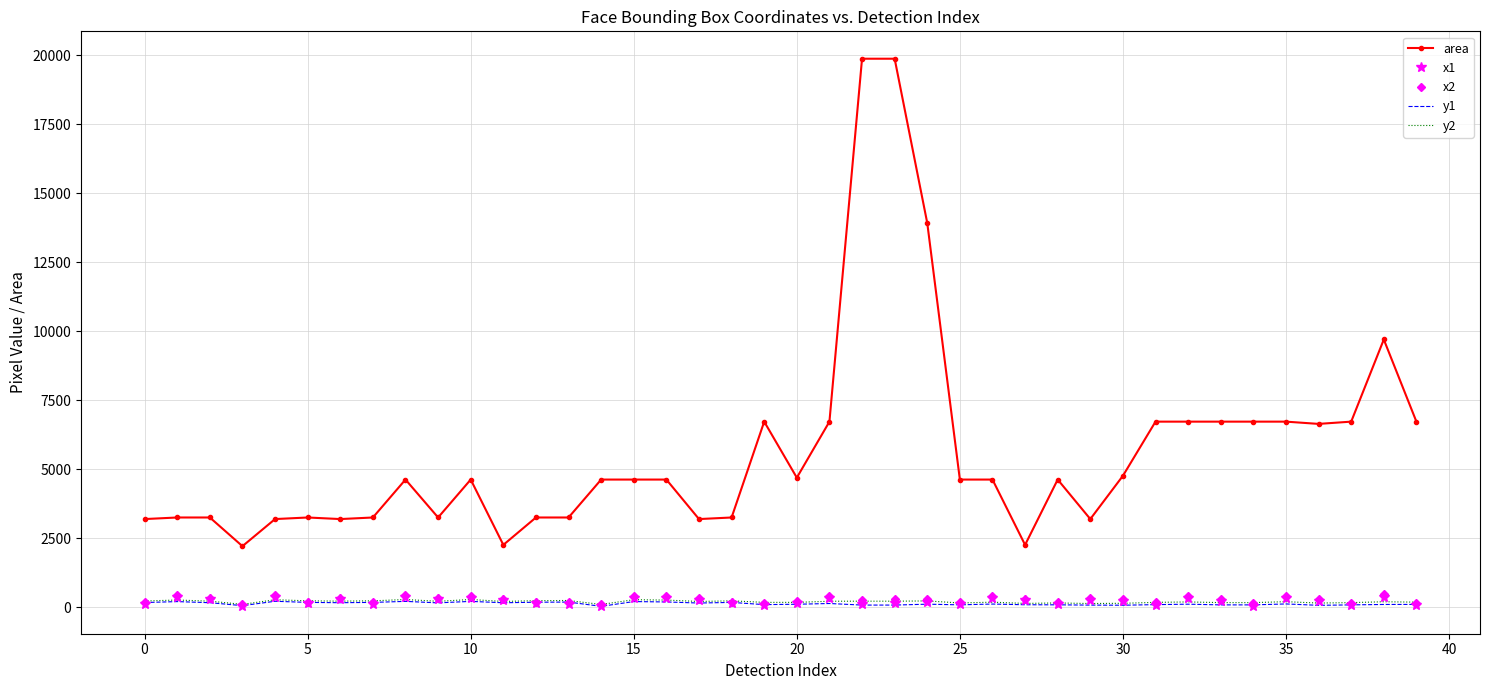

Which series has the largest range (max minus min)?

area